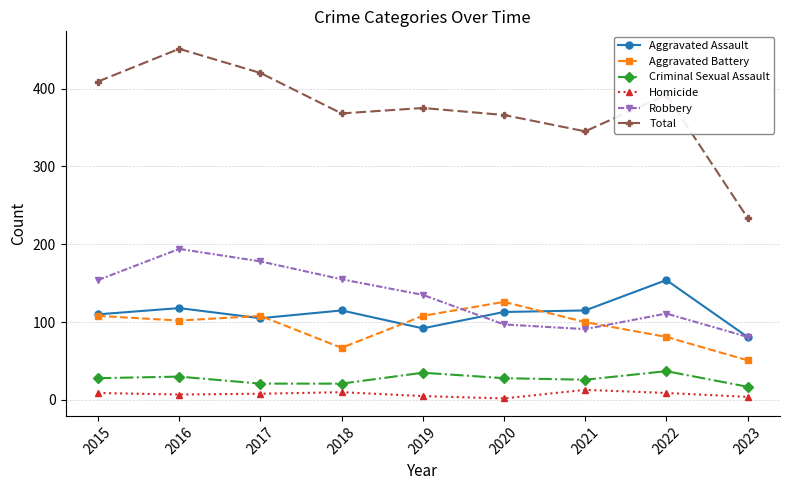

Where is Total nearest to the value 342?

2021